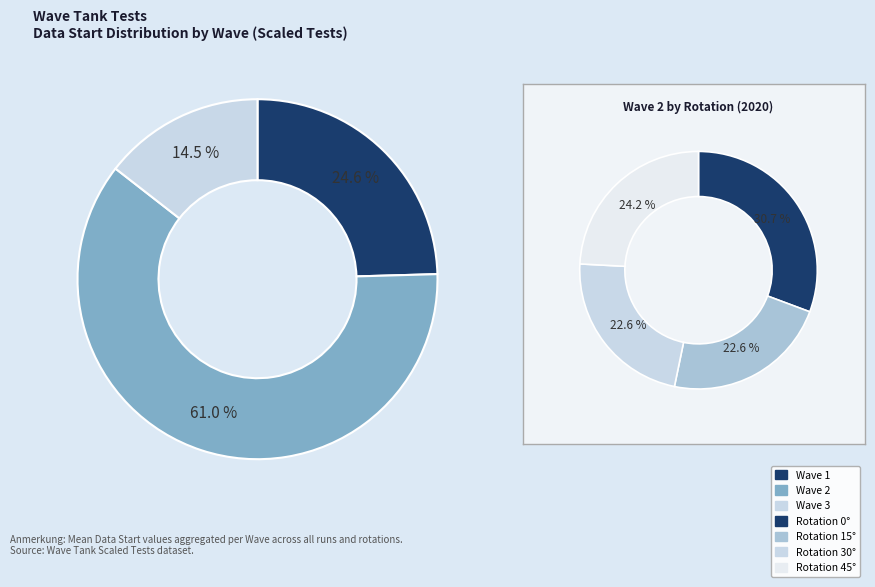

How many slices are in this pie chart?

3